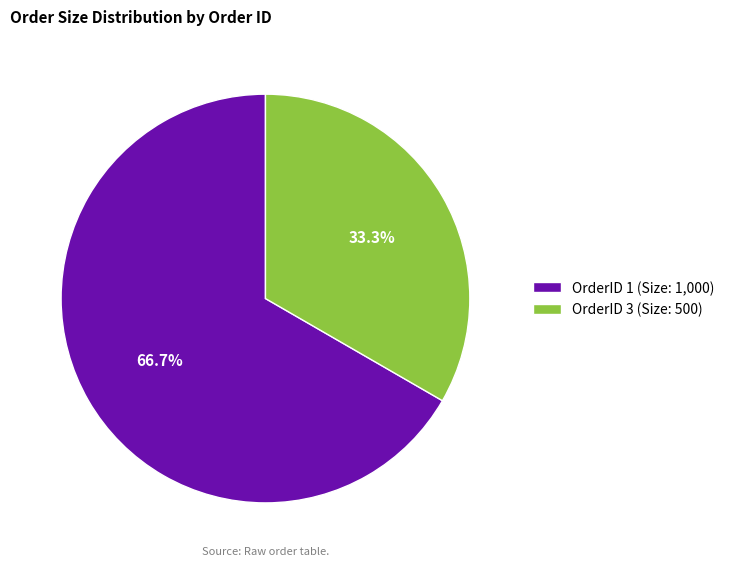

How many slices are in this pie chart?

2